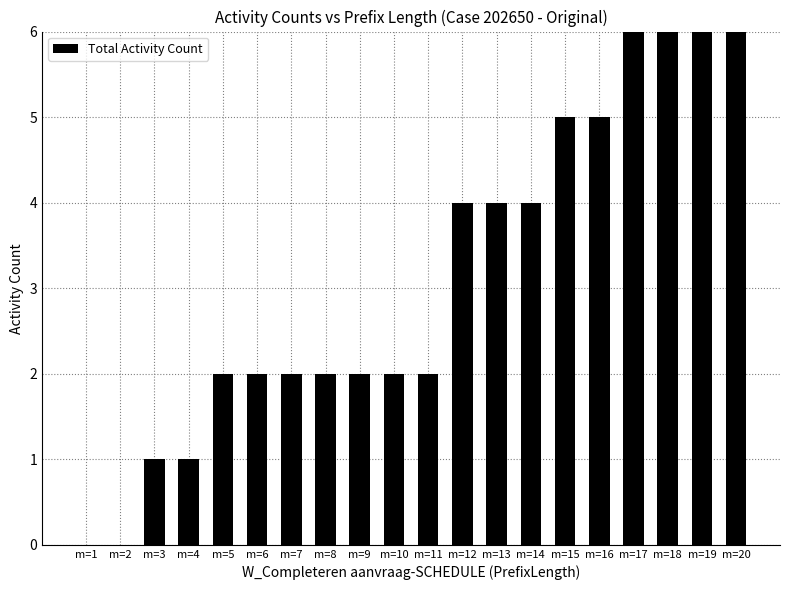

What is the change in value from m=3 to m=20?

+5